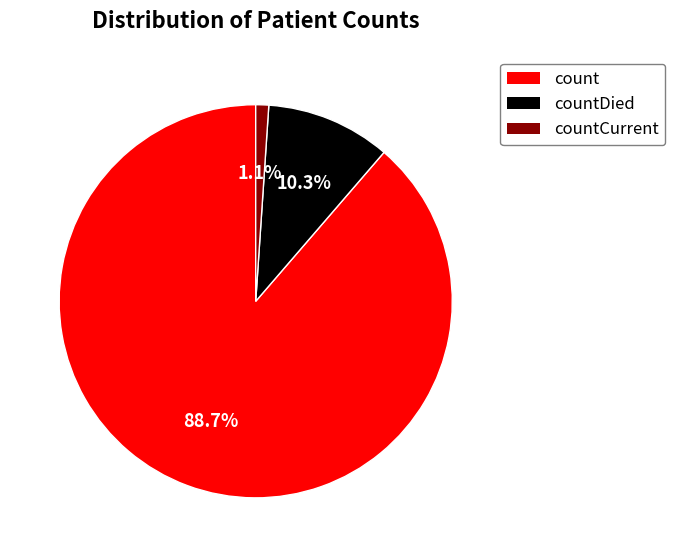

Is there a majority slice in this chart?

Yes